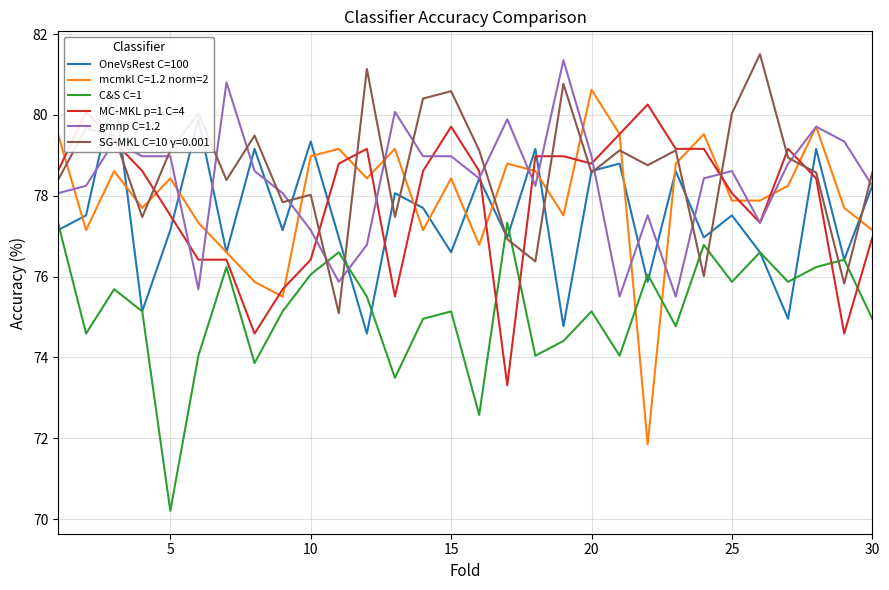

How many times do mcmkl C=1.2 norm=2 and C&S C=1 cross each other?

2